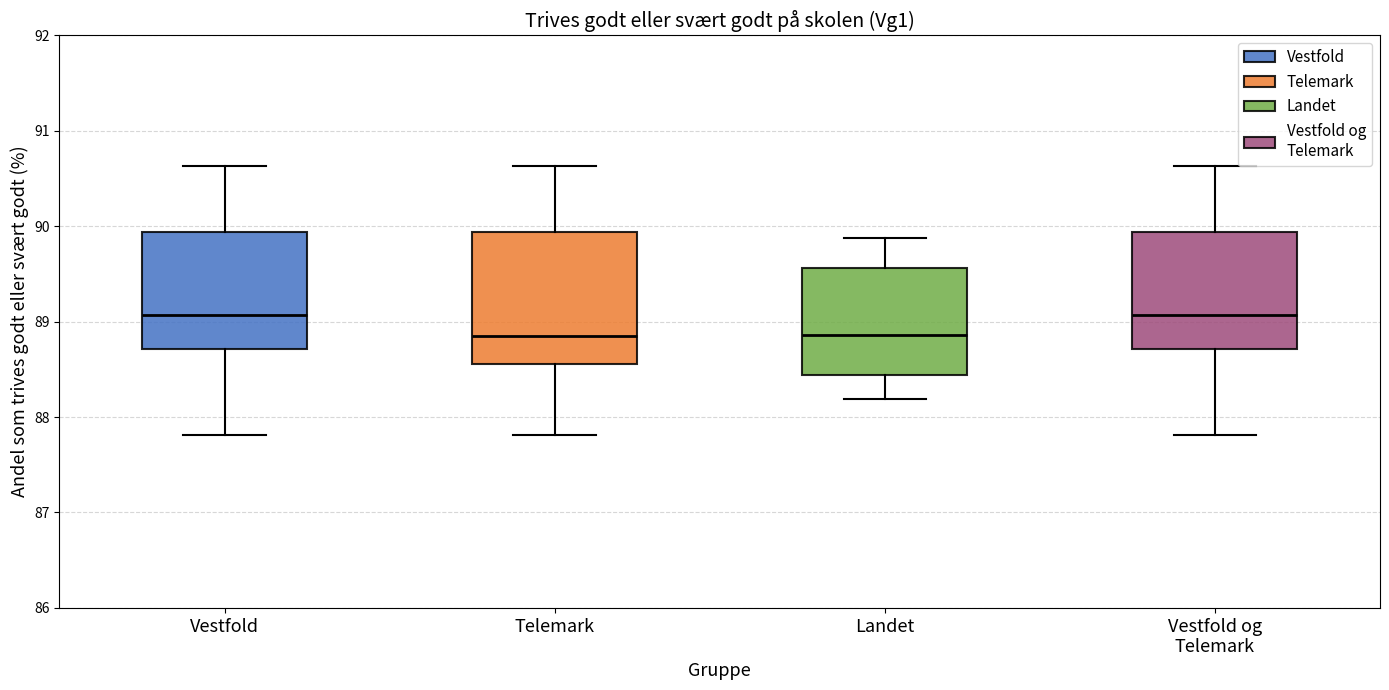

Comparing the boxes themselves (not the whiskers), which one is the tallest?

Telemark